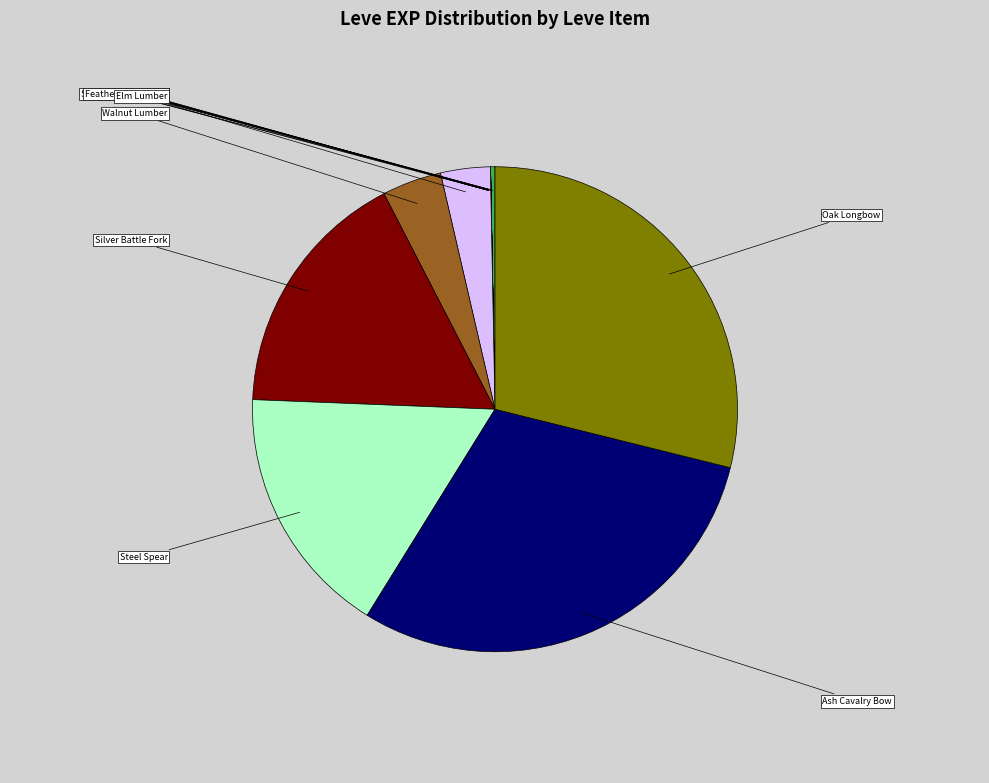

Is there any slice that represents more than half of the pie?

No